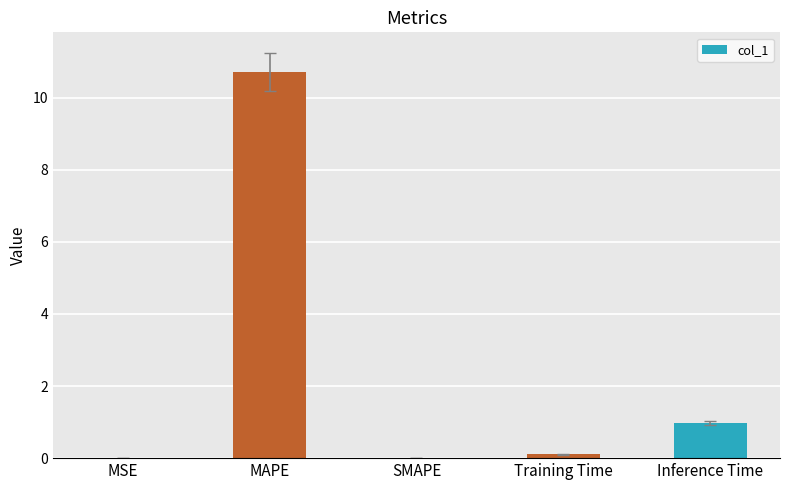

What is the average value?

2.4